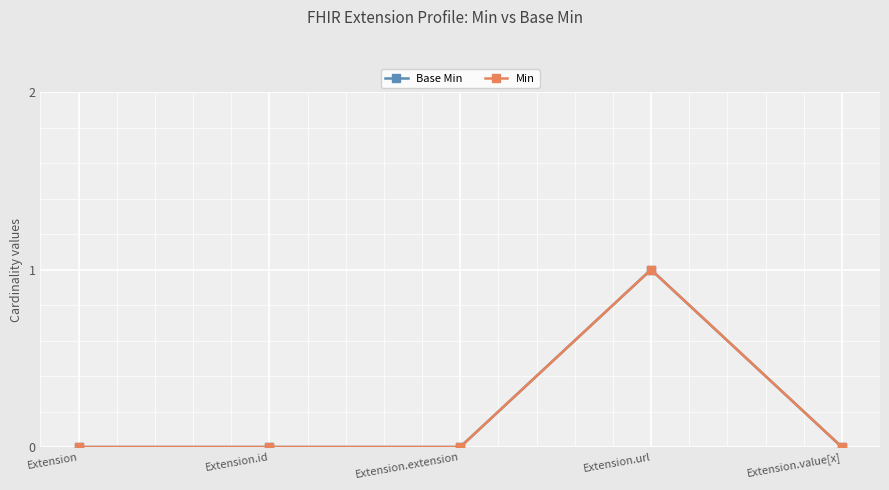

What position from the right is Extension?

5